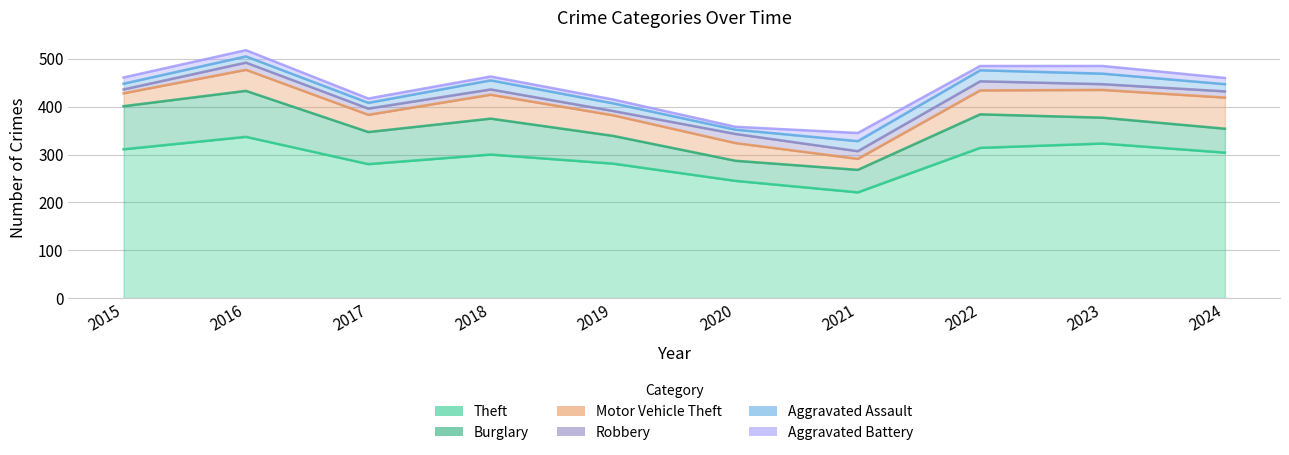

What is the sum of the Aggravated Battery values at 2020 and 2023?

22